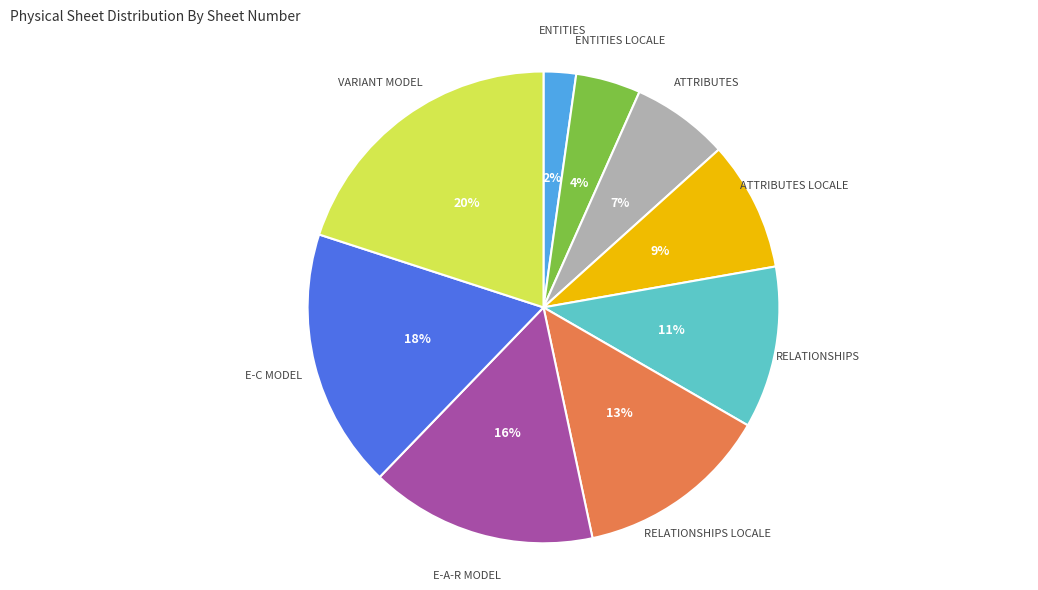

Rank the categories by value from highest to lowest.

VARIANT MODEL, E-C MODEL, E-A-R MODEL, RELATIONSHIPS LOCALE, RELATIONSHIPS, ATTRIBUTES LOCALE, ATTRIBUTES, ENTITIES LOCALE, ENTITIES